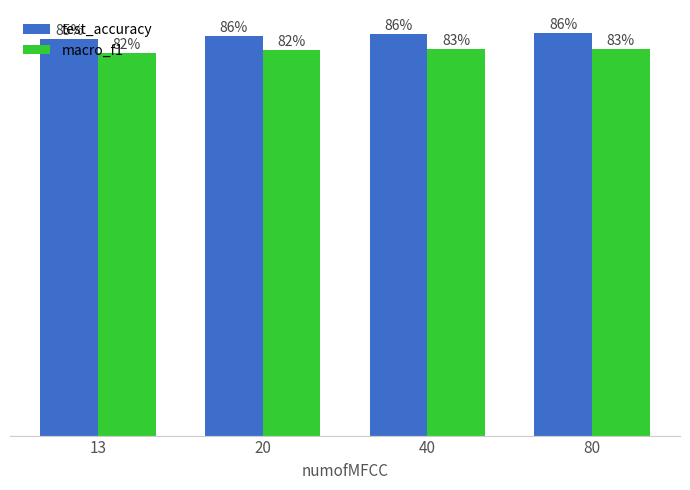

Rank the series by their maximum value, from highest to lowest.

test_accuracy, macro_f1